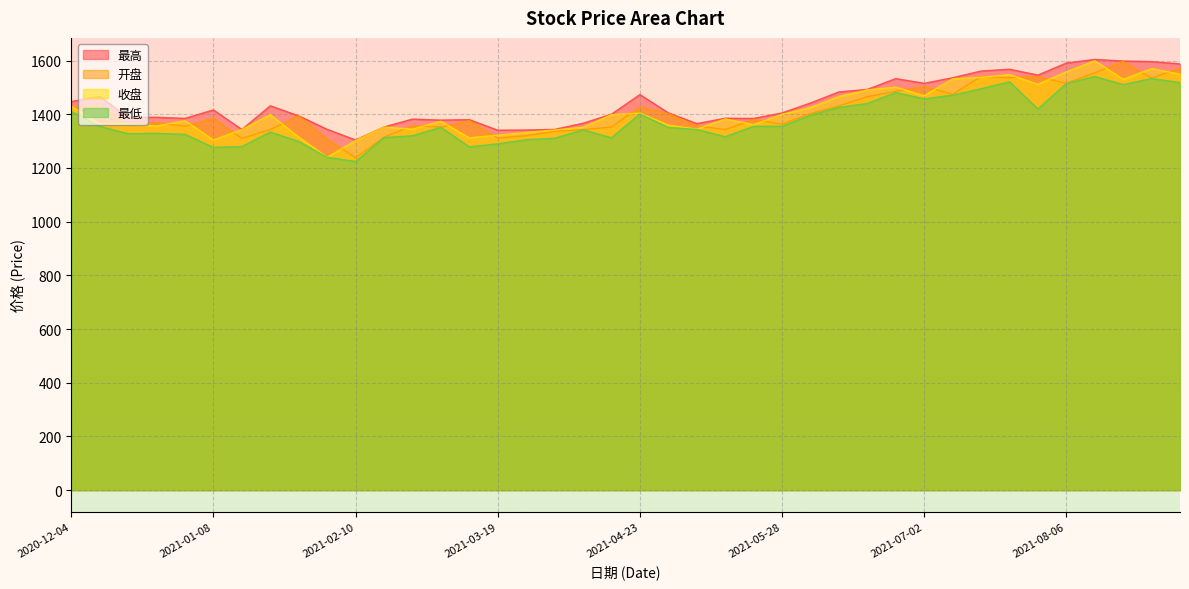

Which series changed the most between 2020-12-18 and 2020-12-31?

收盘